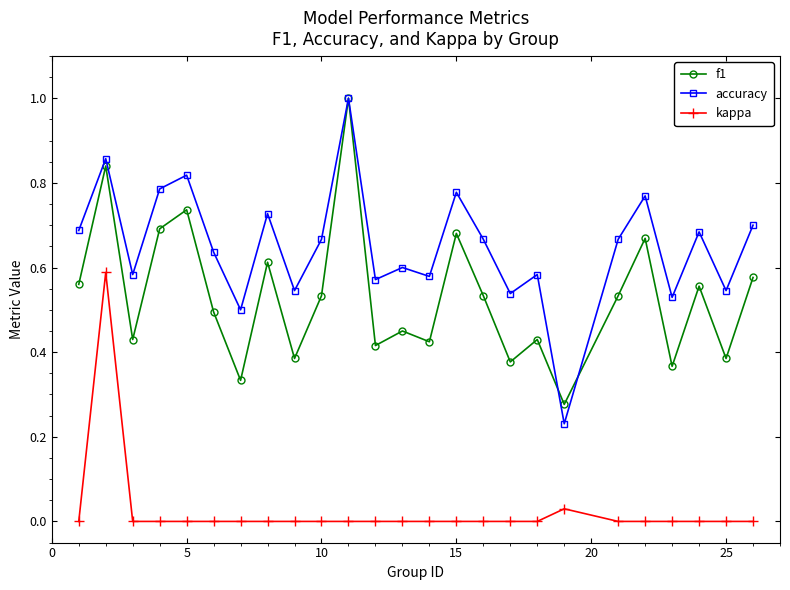

What is the highest value of the f1 series?

1.0